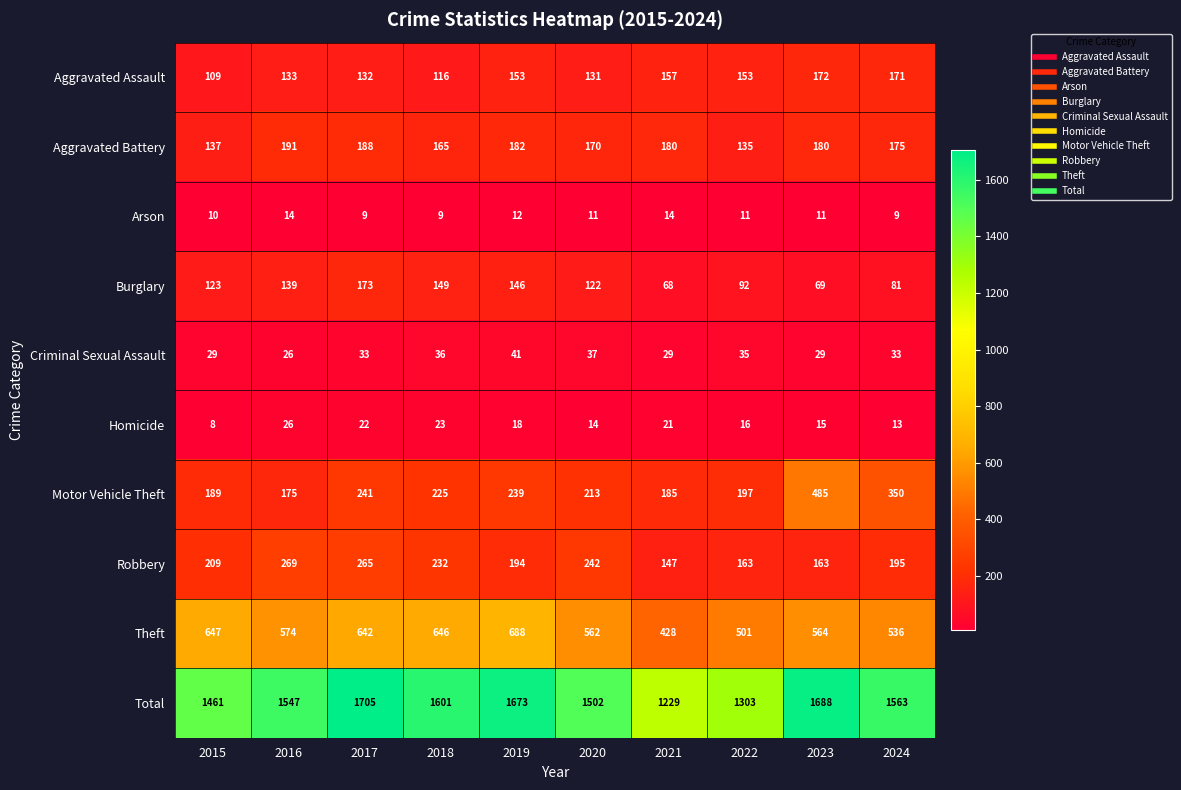

What is the highest value of the Robbery series?

269